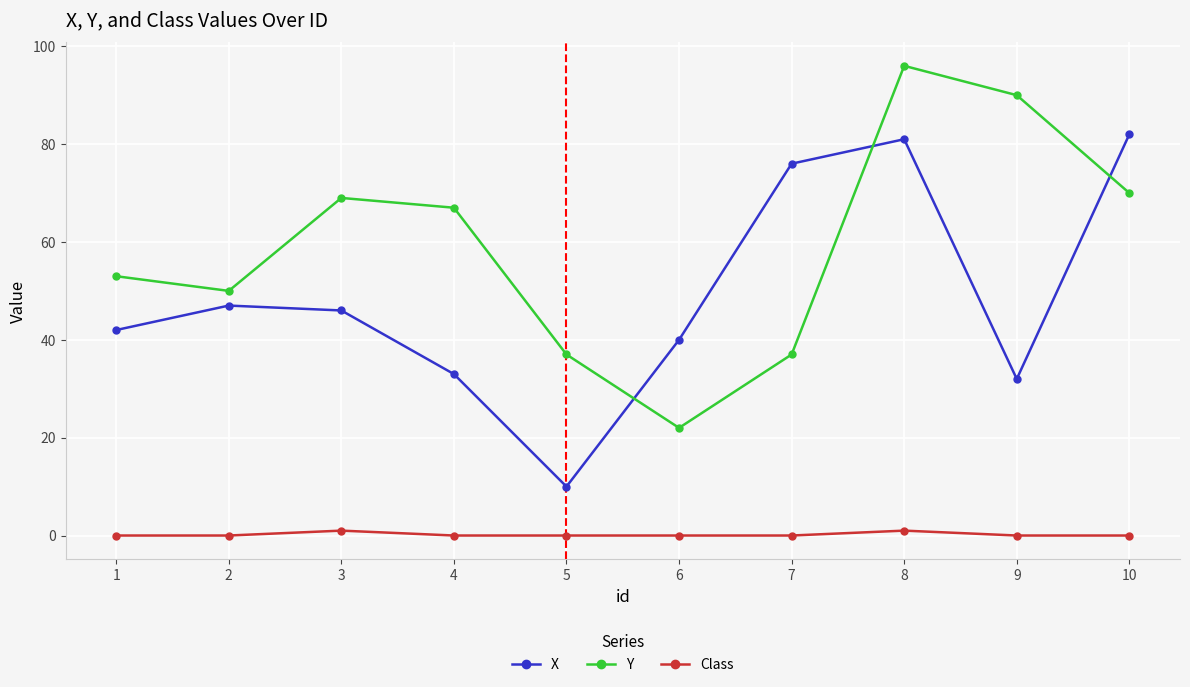

How many interior local valleys does the X series have?

2